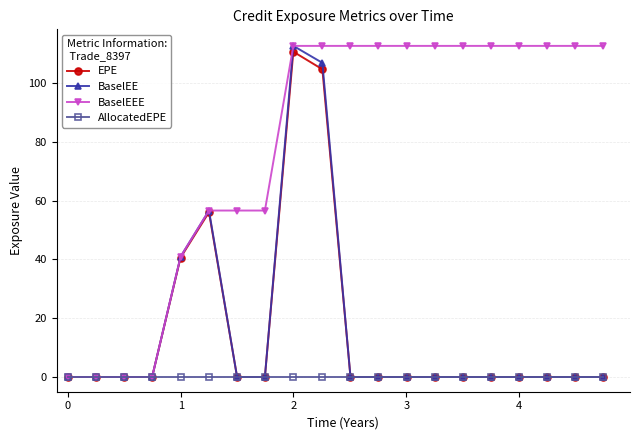

What is the maximum value for EPE?

110.6